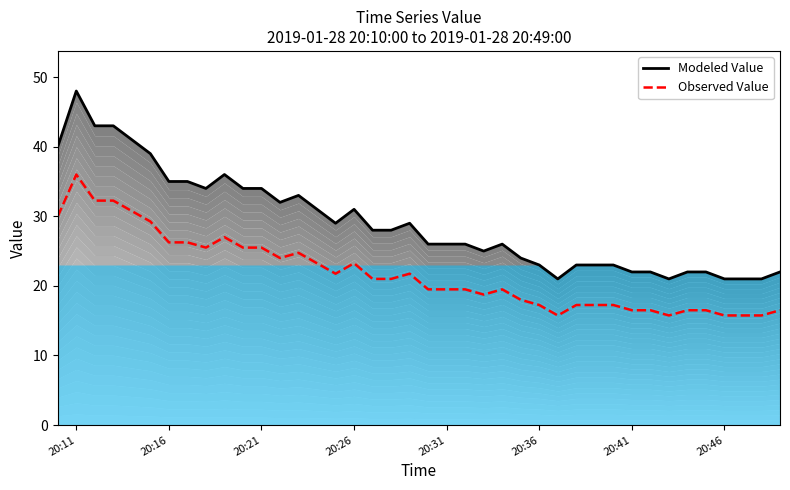

Count the number of categories in the chart.

40